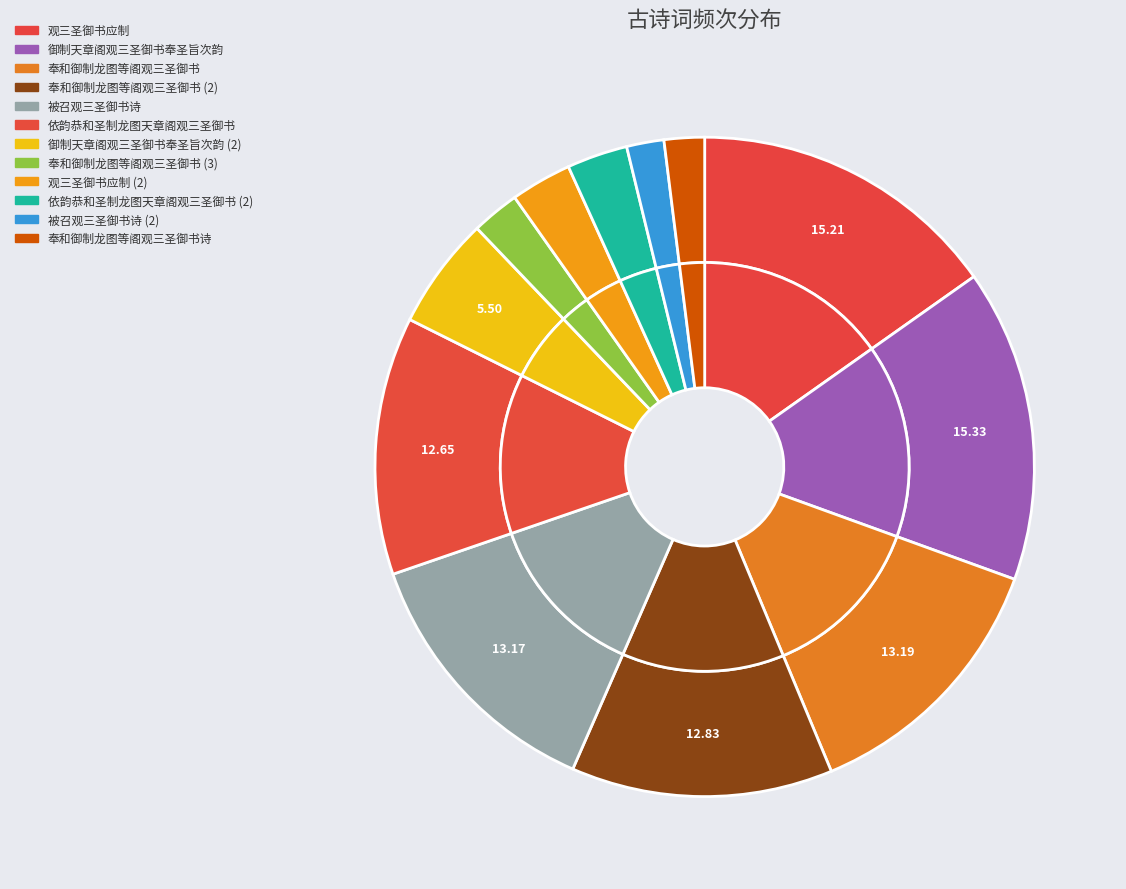

Is there any slice that represents more than half of the pie?

No